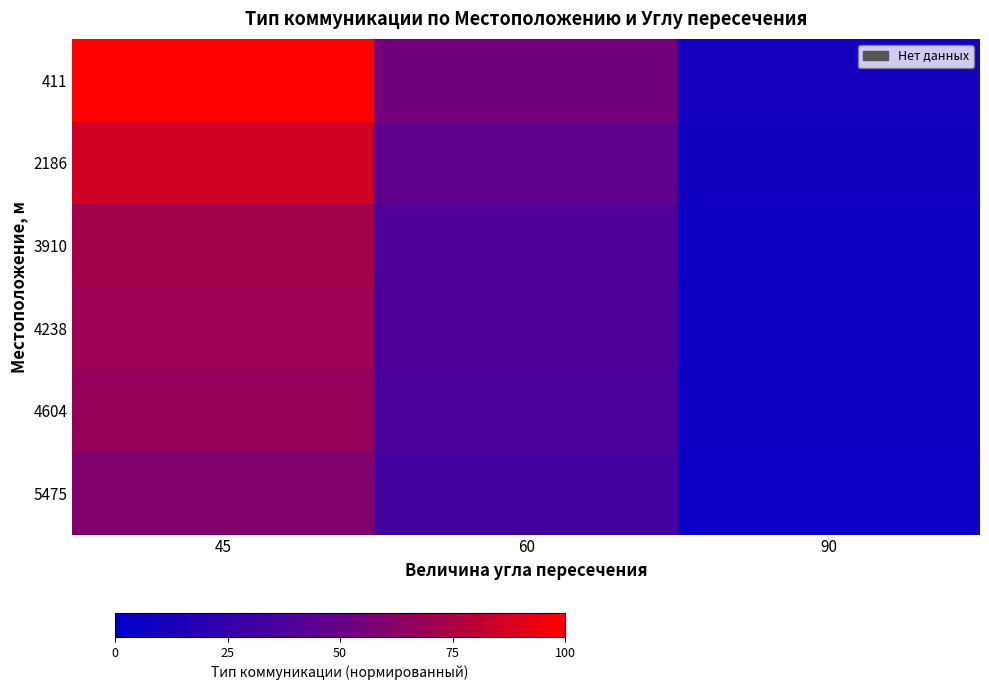

Reading left to right, extract all data points from this chart.

411: 45=100.0	60=55.0	90=10.0
2186: 45=86.0	60=47.3	90=8.6
3910: 45=72.4	60=39.8	90=7.2
4238: 45=69.8	60=38.4	90=7.0
4604: 45=66.9	60=36.8	90=6.7
5475: 45=60.0	60=33.0	90=6.0